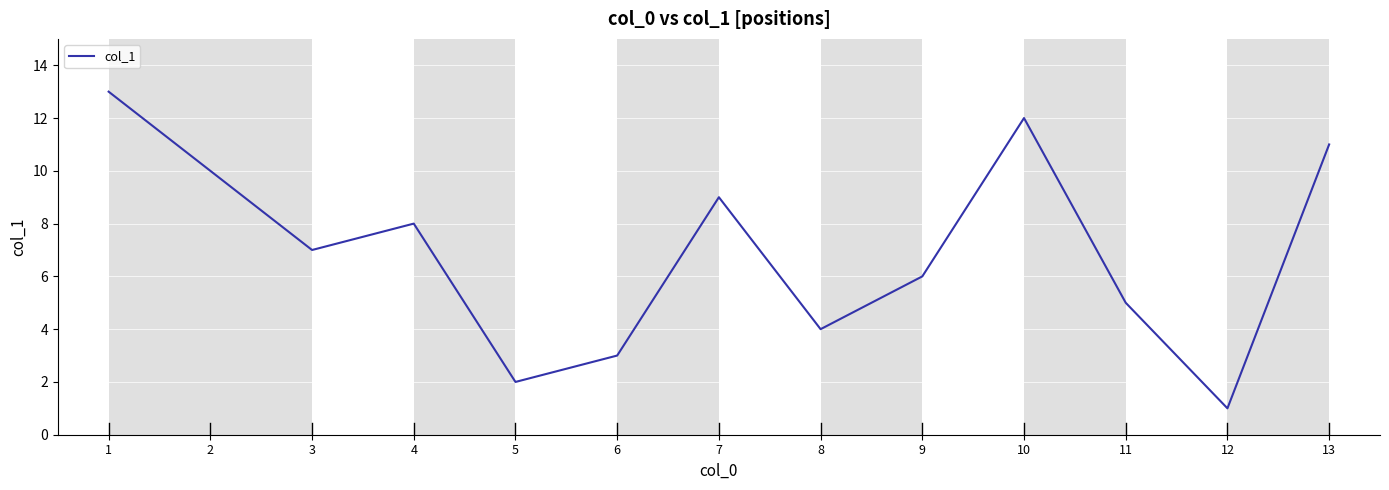

List the labels in order of value, smallest first.

12, 5, 6, 8, 11, 9, 3, 4, 7, 2, 13, 10, 1